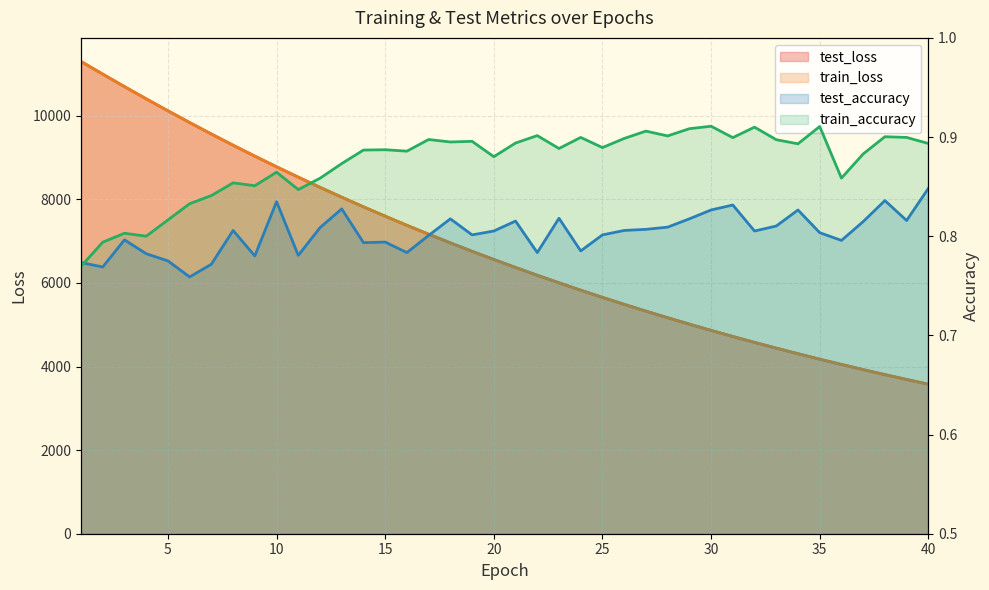

How many data points does each series have?

40